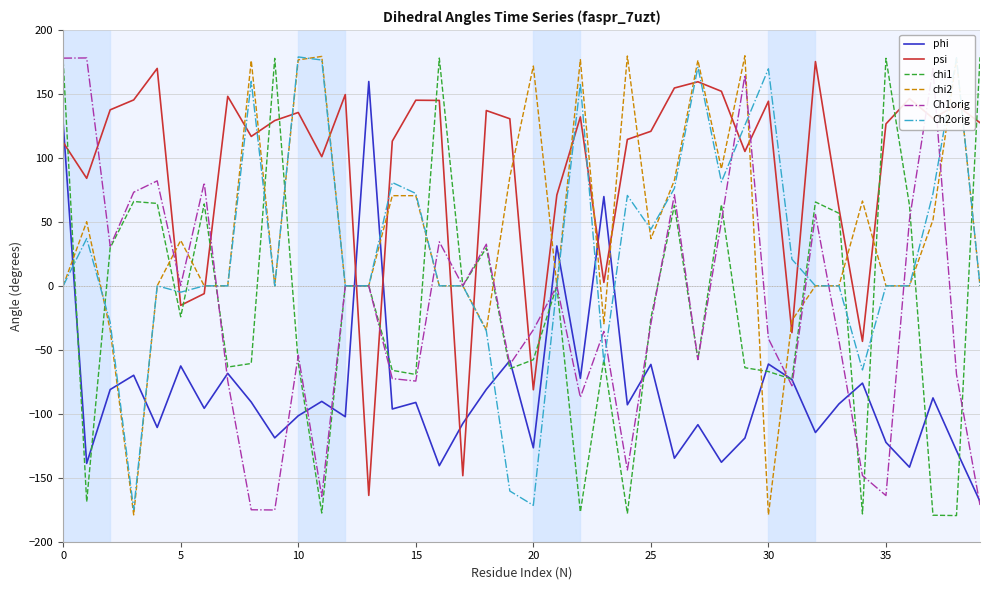

What are all the series names shown in the legend?

phi, psi, chi1, chi2, Ch1orig, Ch2orig